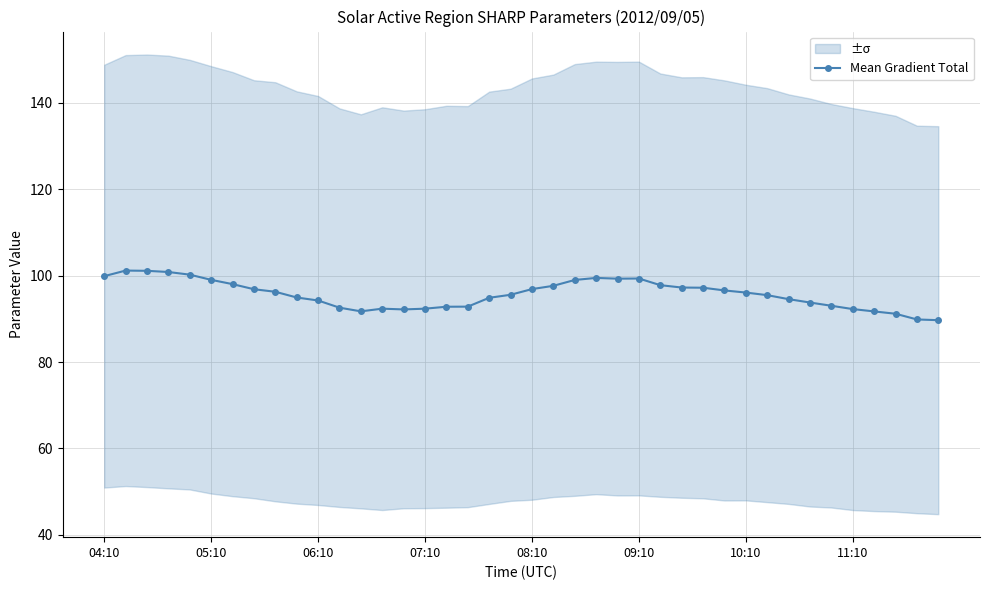

What is the approximate value at 34?

93.0